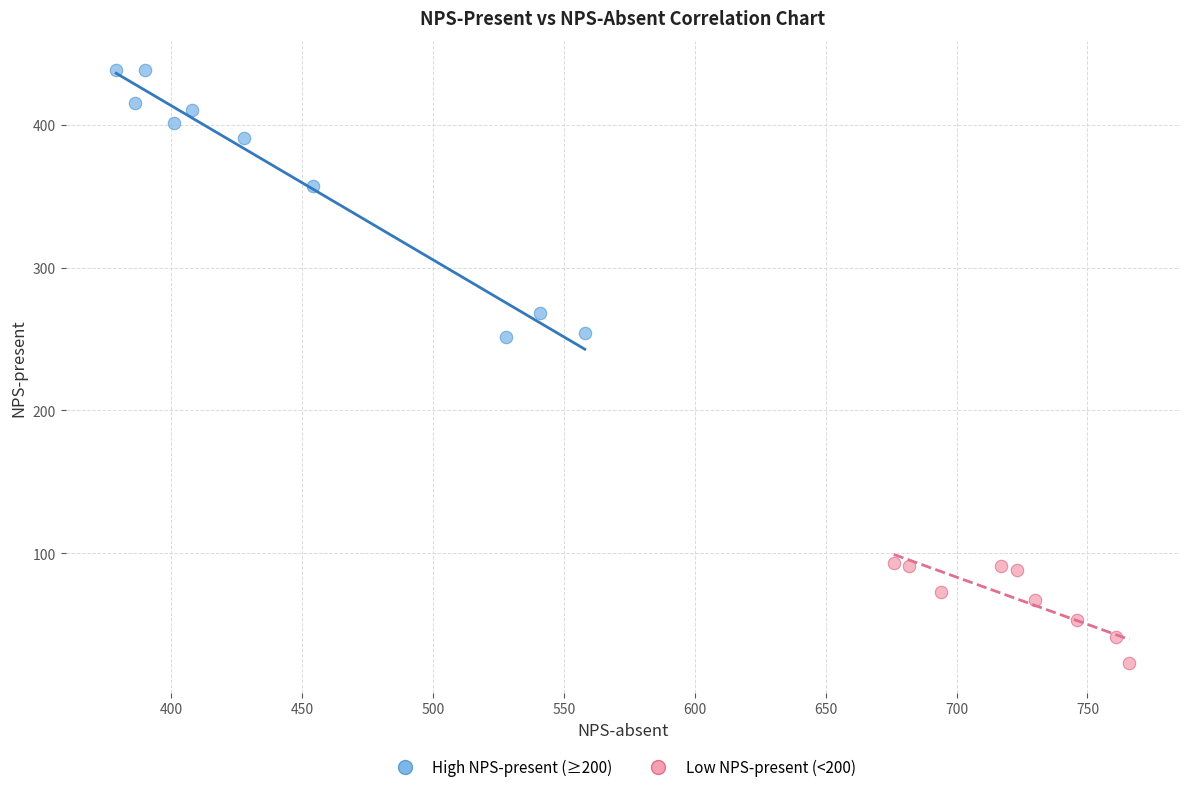

Which series has the largest Y range (max minus min)?

High NPS-present (≥200)